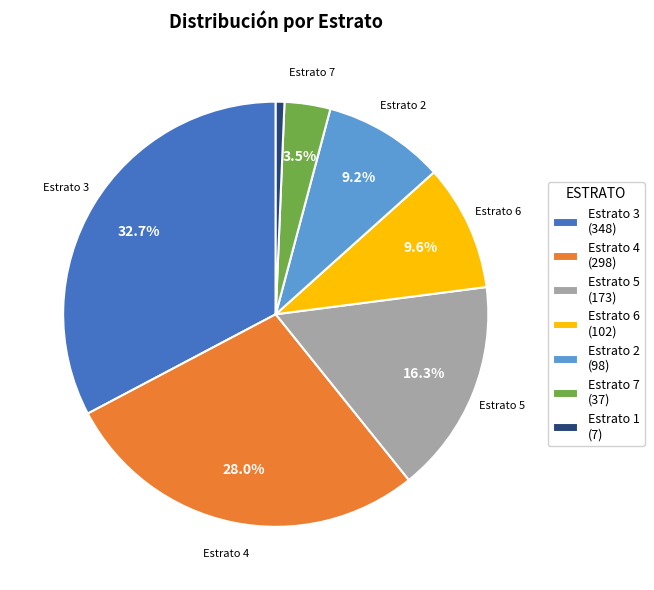

Does any single category account for the majority?

No